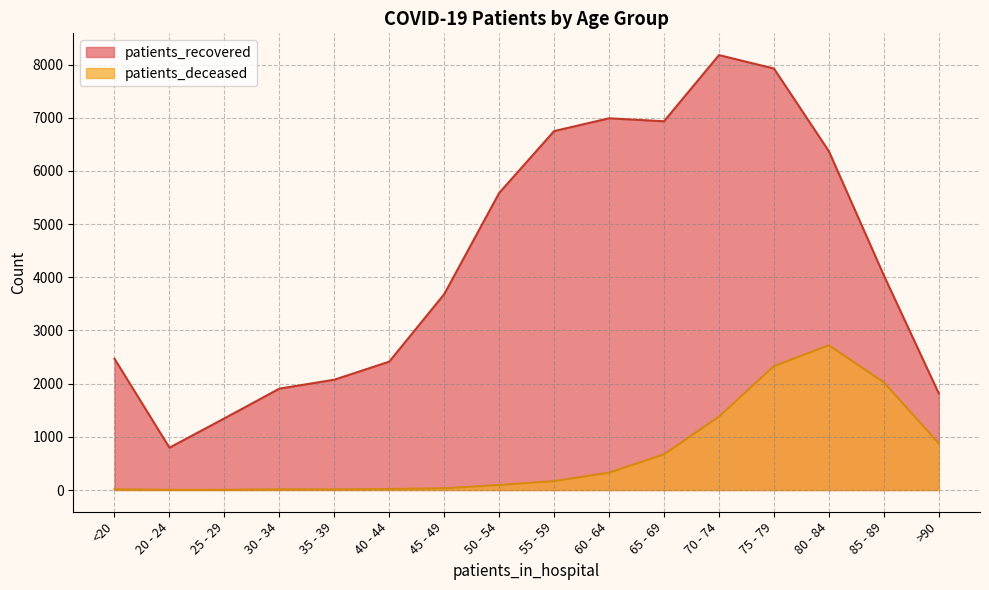

The patients_recovered series shows 593 at >90. True or false?

False